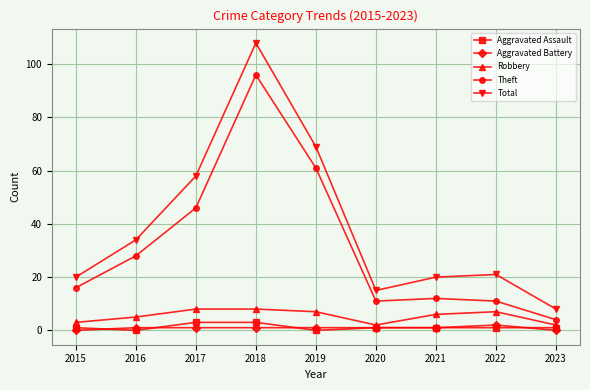

What is the approximate value of Robbery at 2023?

2